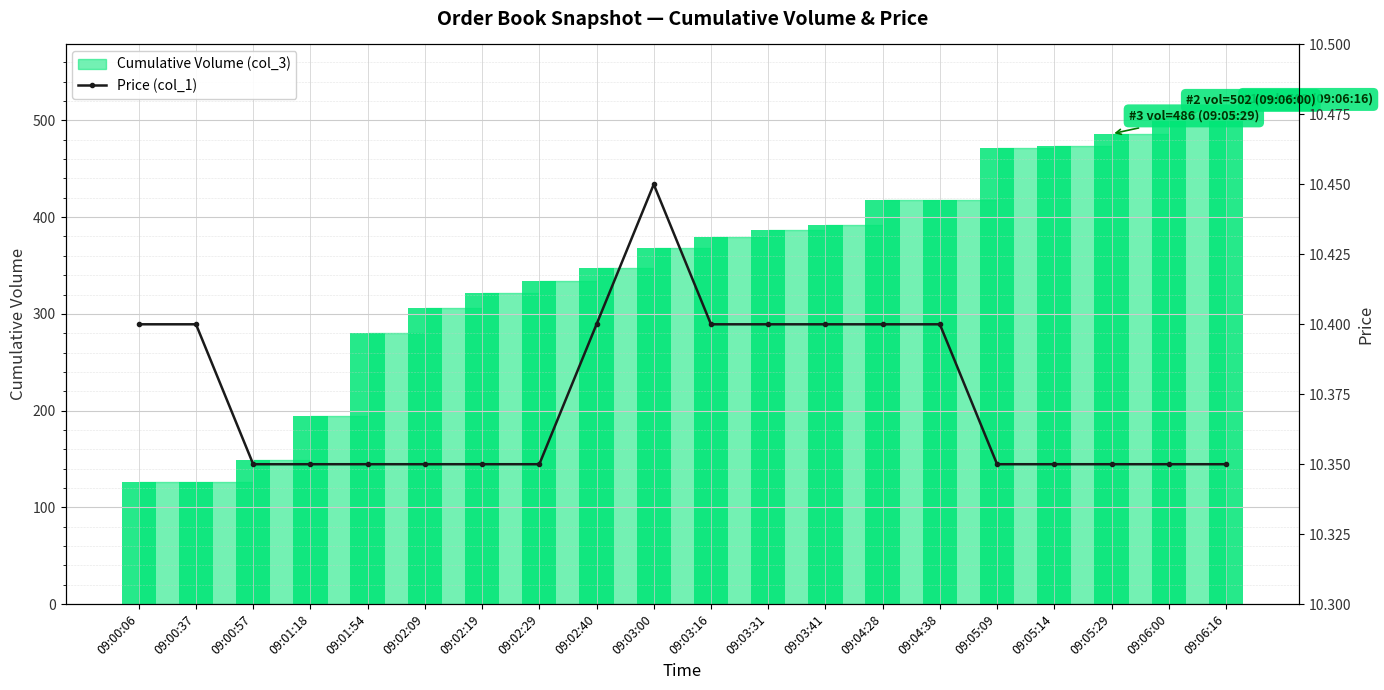

What is the change in value from 09:03:00 to 09:05:14?

-0.1